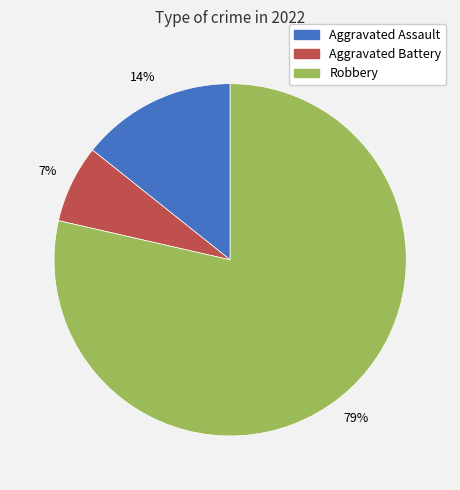

Is the sum of Aggravated Assault and Robbery greater than half?

Yes